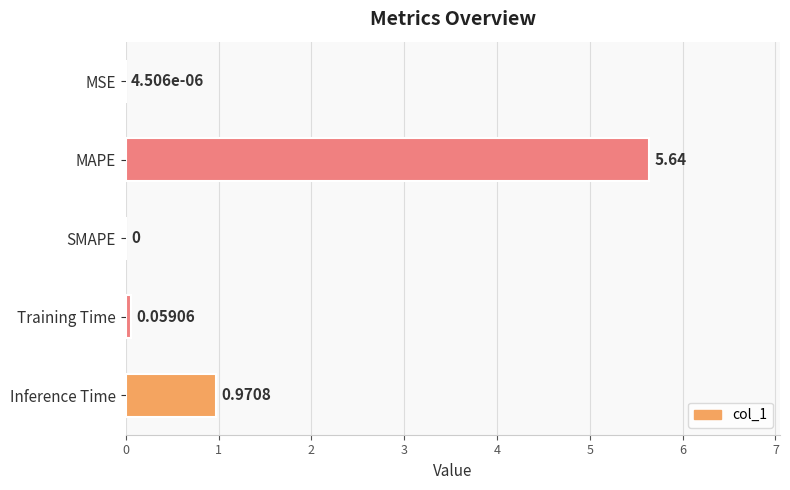

What is the average value?

1.3